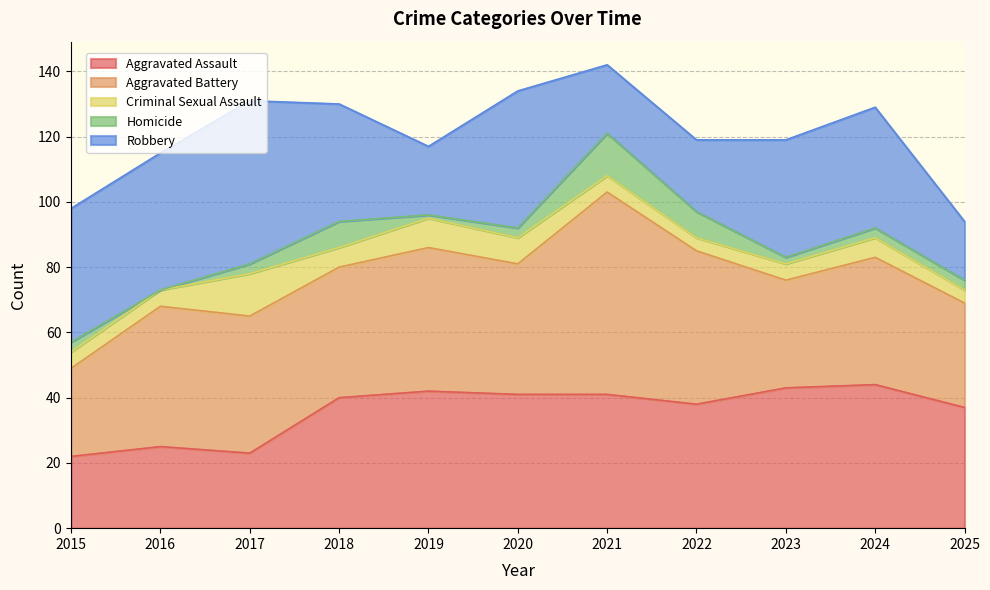

How many interior local valleys does the Aggravated Battery series have?

3